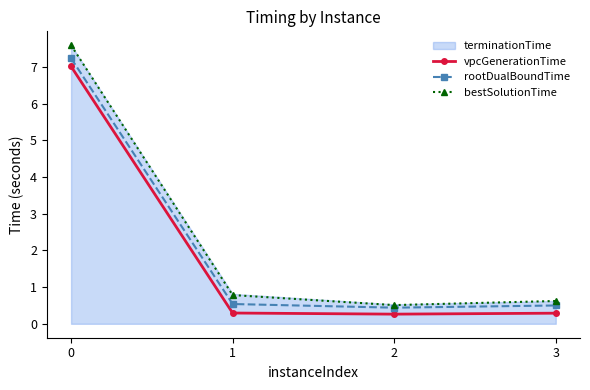

True or false: rootDualBoundTime and vpcGenerationTime intersect in this chart.

False